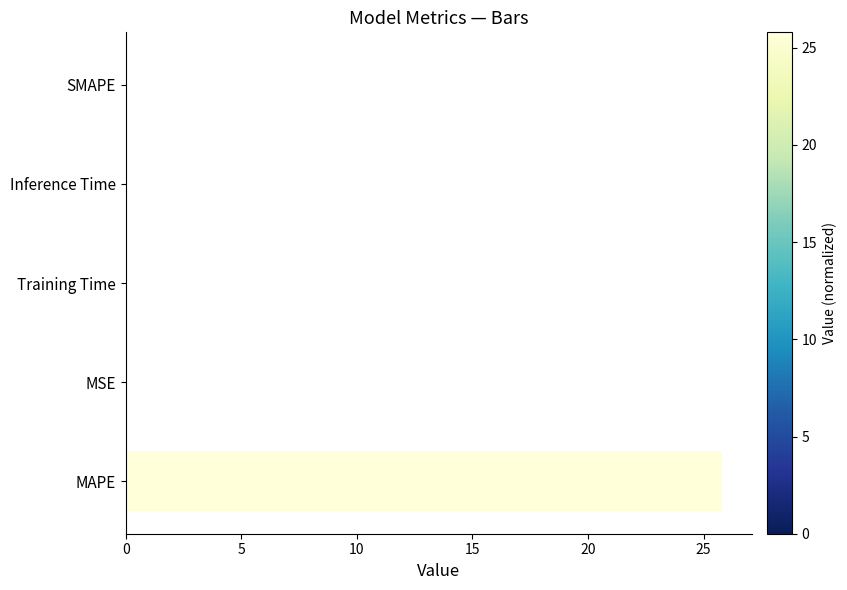

What is the maximum value shown in the chart?

25.8